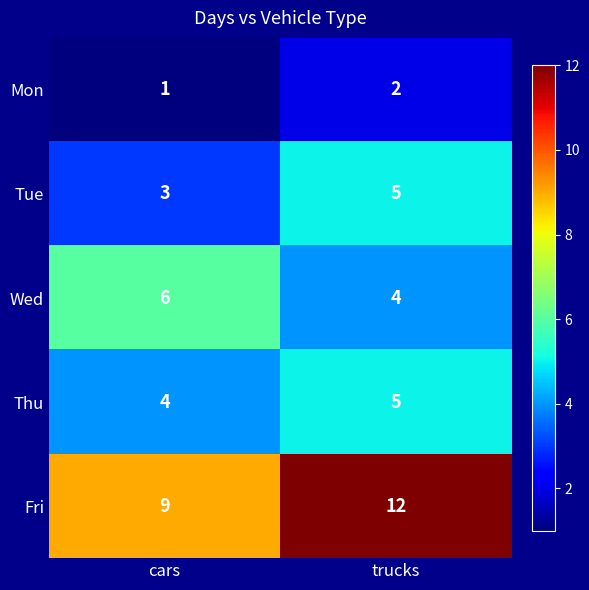

What is the sum of the Tue values at trucks and cars?

8